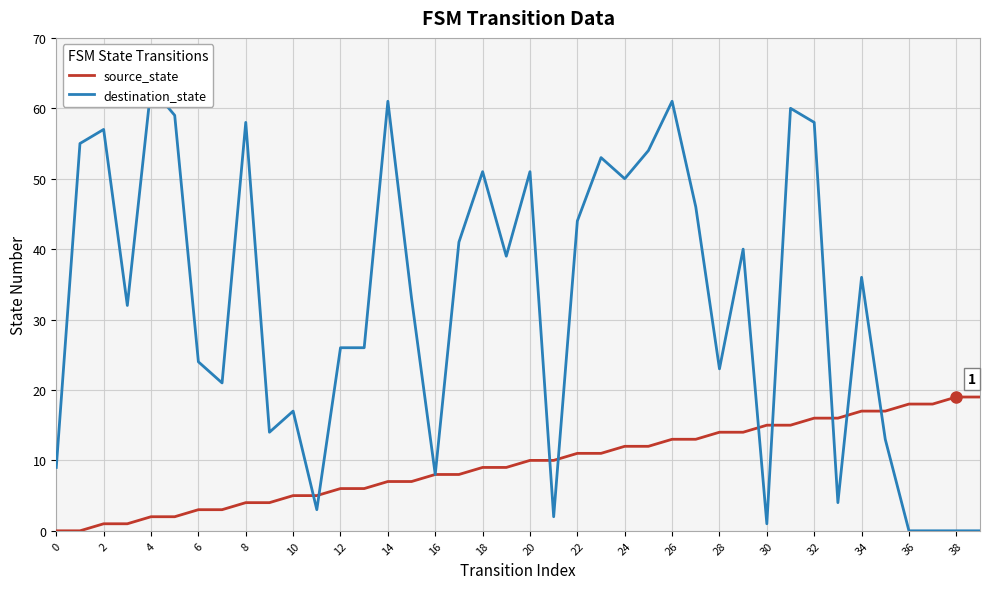

What is the difference between the maximum and minimum values in the source_state series?

19